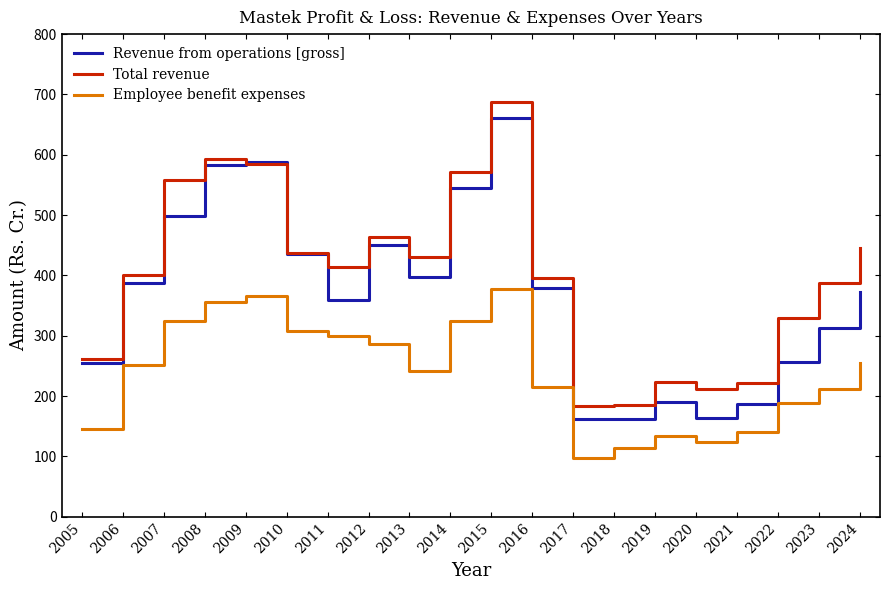

Which series changed the most between 2011 and 2014?

Revenue from operations [gross]